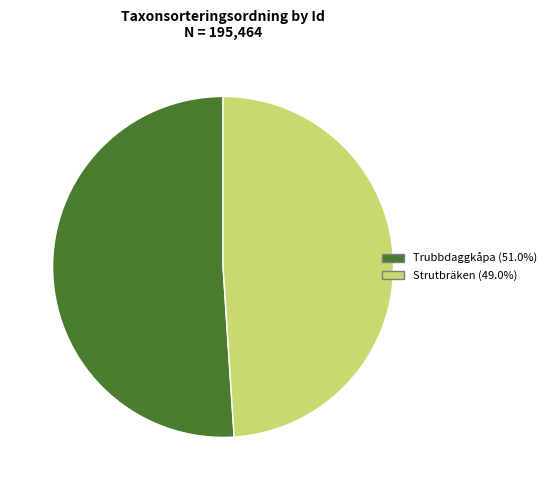

Is there a majority slice in this chart?

Yes